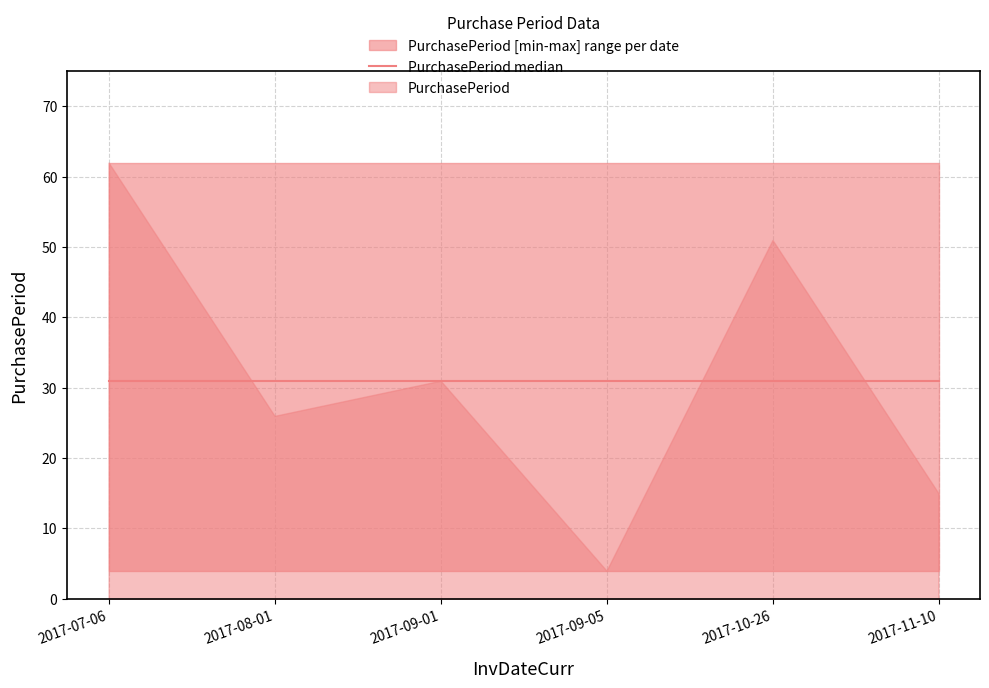

Where does the data first go above 31?

2017-07-06